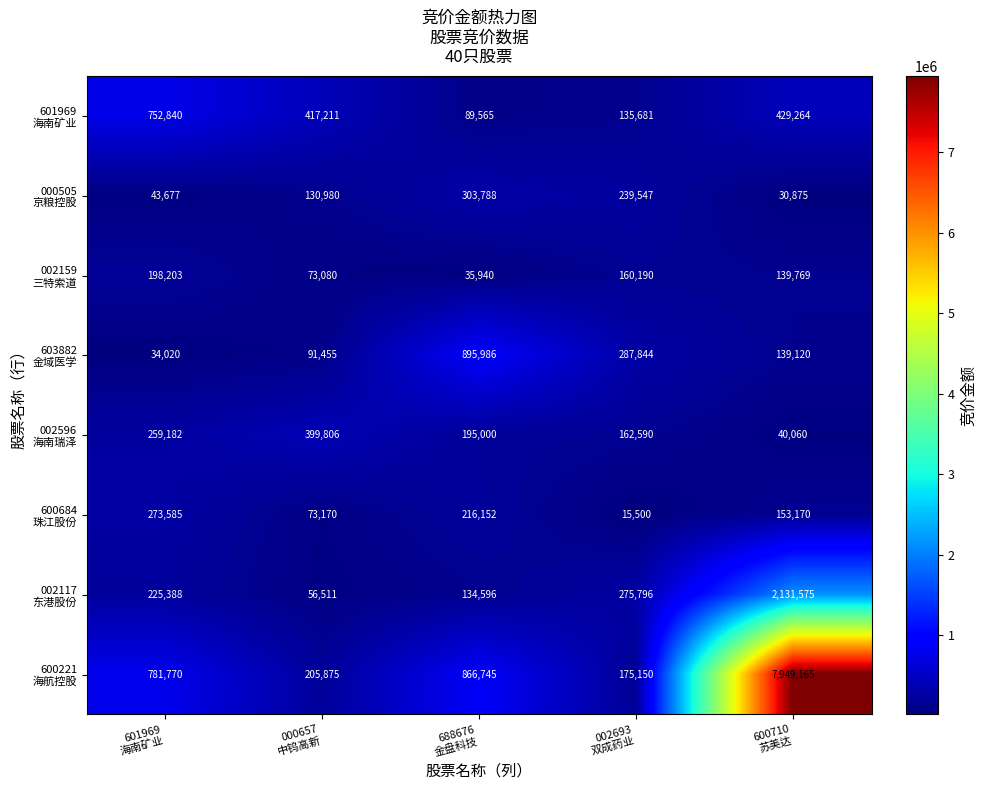

Count the number of categories in the chart.

5